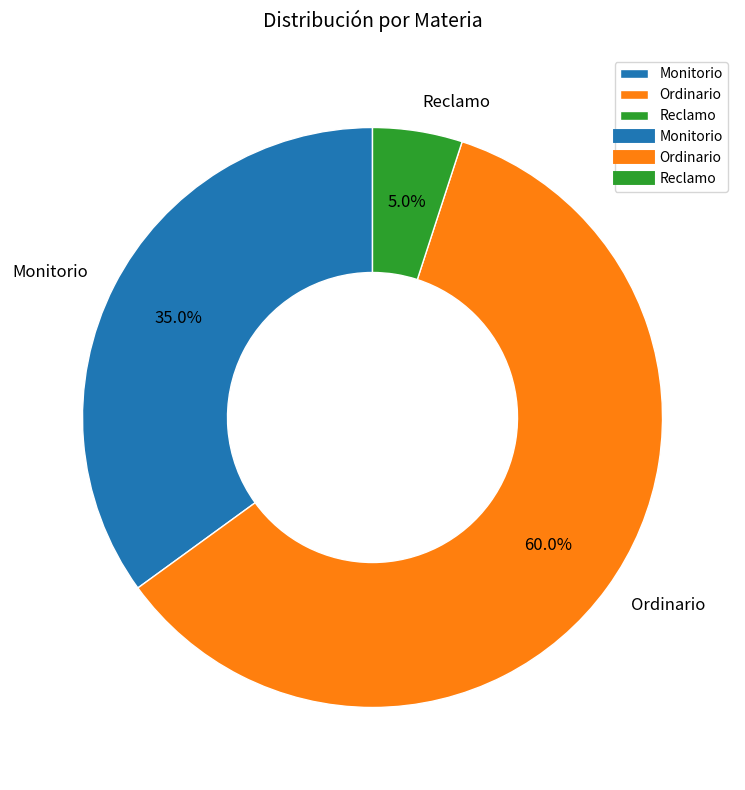

Is there a majority slice in this chart?

Yes